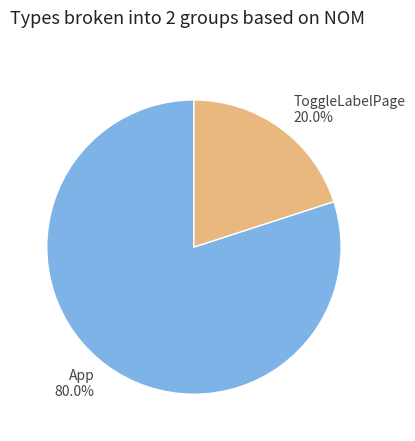

What is the ratio of the value at App to the value at ToggleLabelPage?

4.0